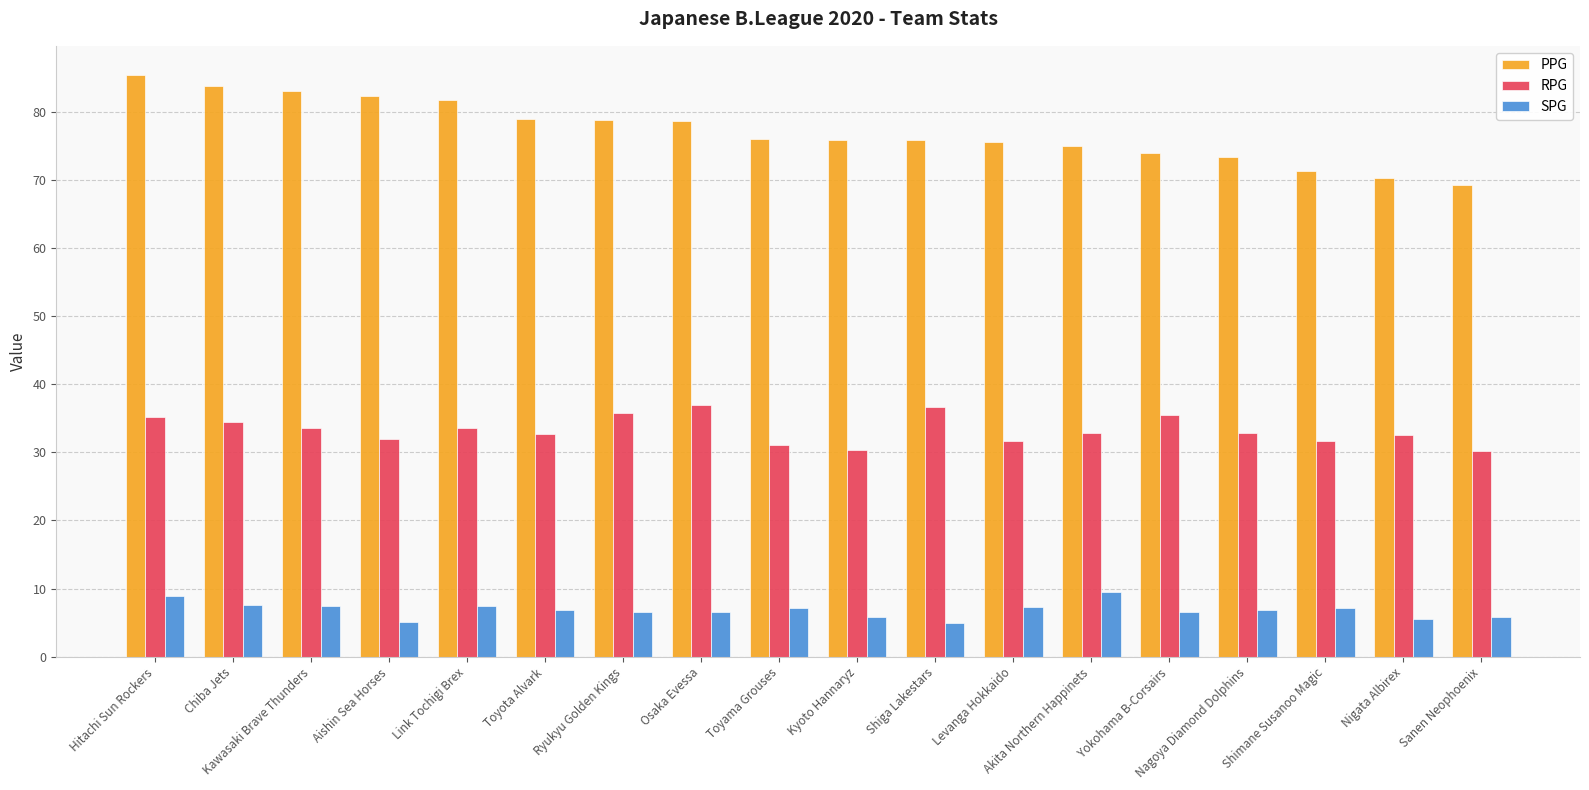

What is the approximate value of PPG at Akita Northern Happinets?

75.0